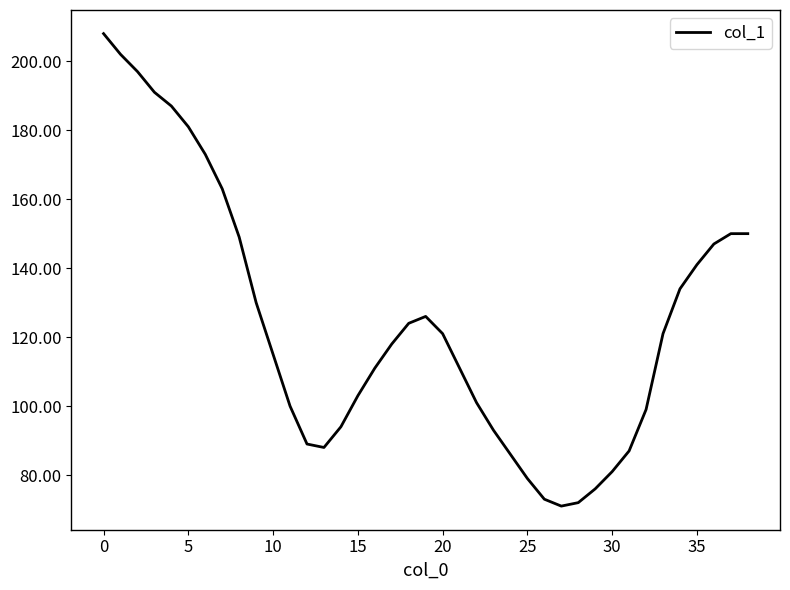

What is the minimum value shown in the chart?

71